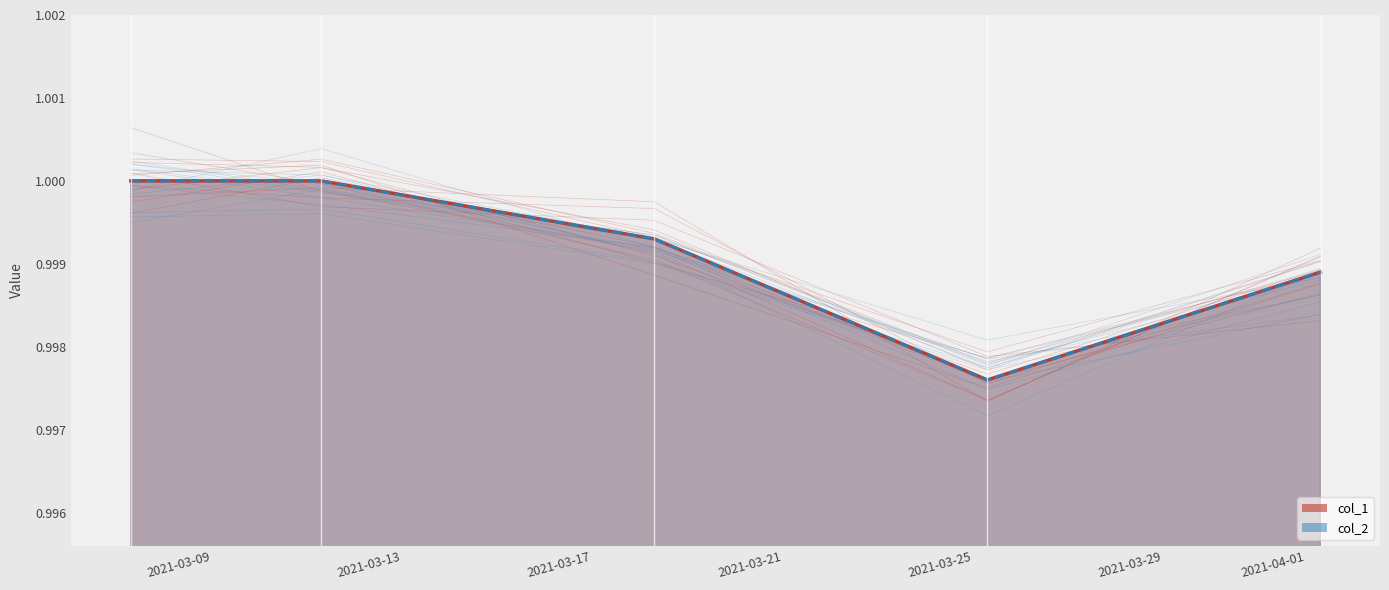

Which category has the highest value in the col_1 line series?

2021-03-09